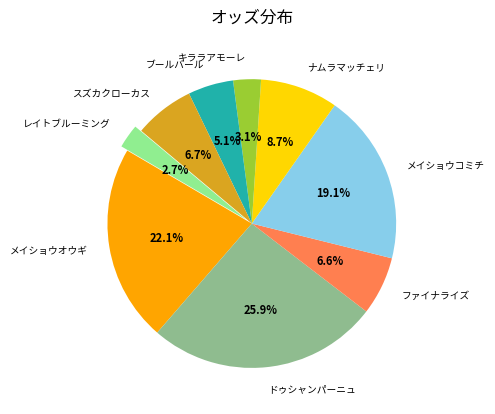

What portion of the pie excludes キララアモーレ?

96.9%